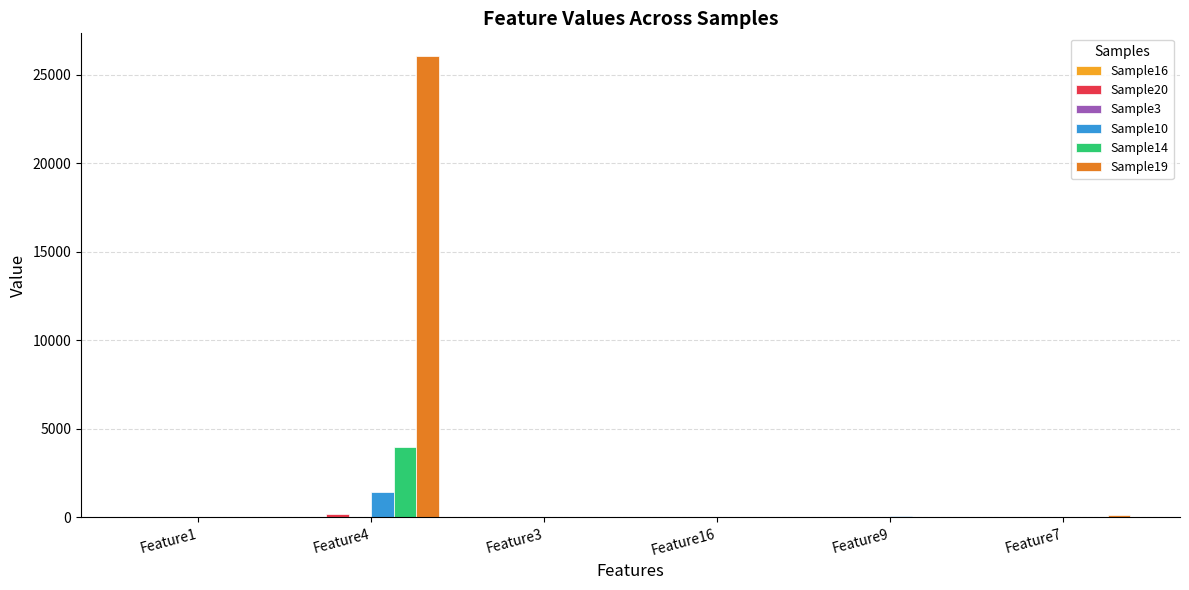

At which category is the sum across all series the highest?

Feature4